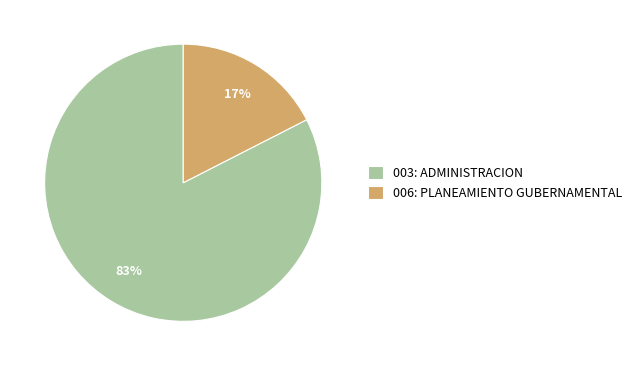

Which has a higher value, 003: ADMINISTRACION or 006: PLANEAMIENTO GUBERNAMENTAL?

003: ADMINISTRACION